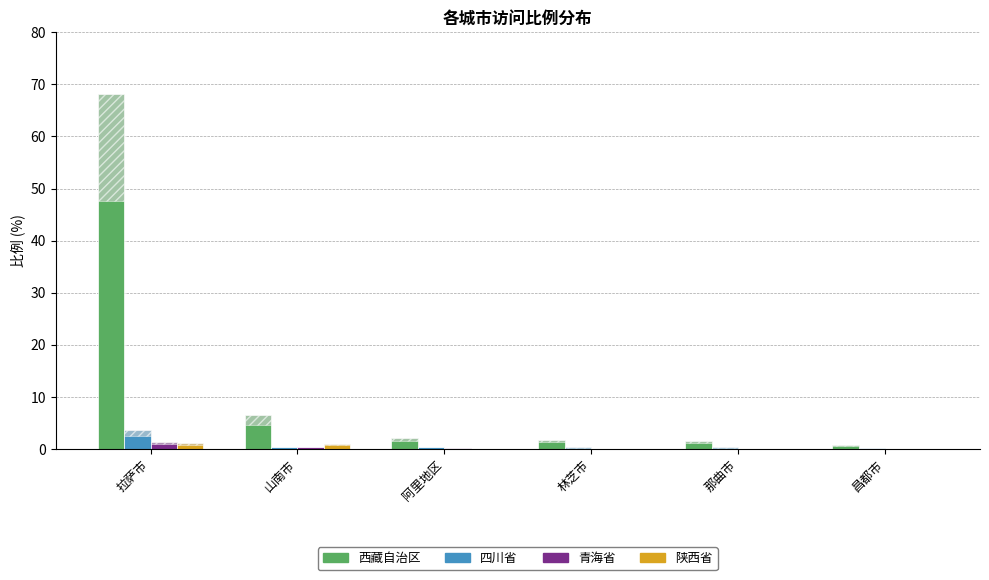

Between 阿里地区 and 那曲市, which is larger?

阿里地区